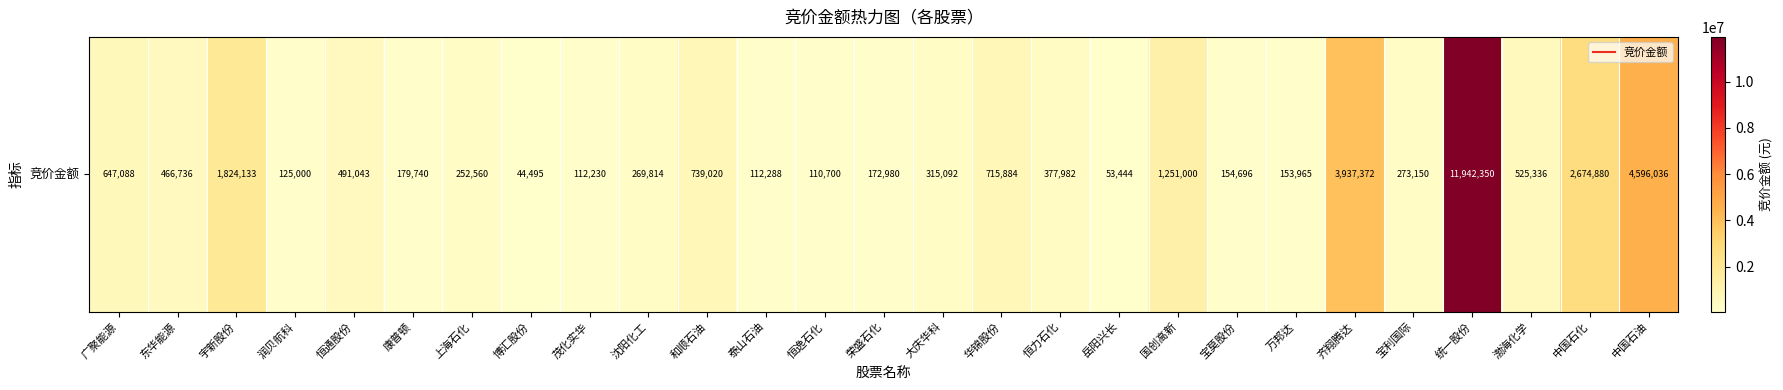

What is the sum of all values?

32519014